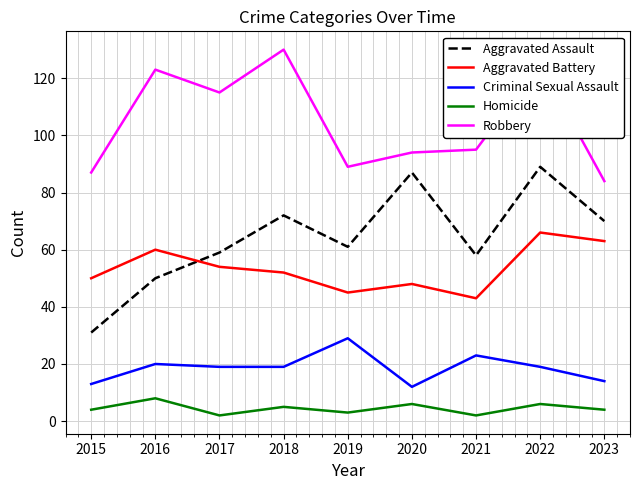

Count the number of categories in the chart.

9